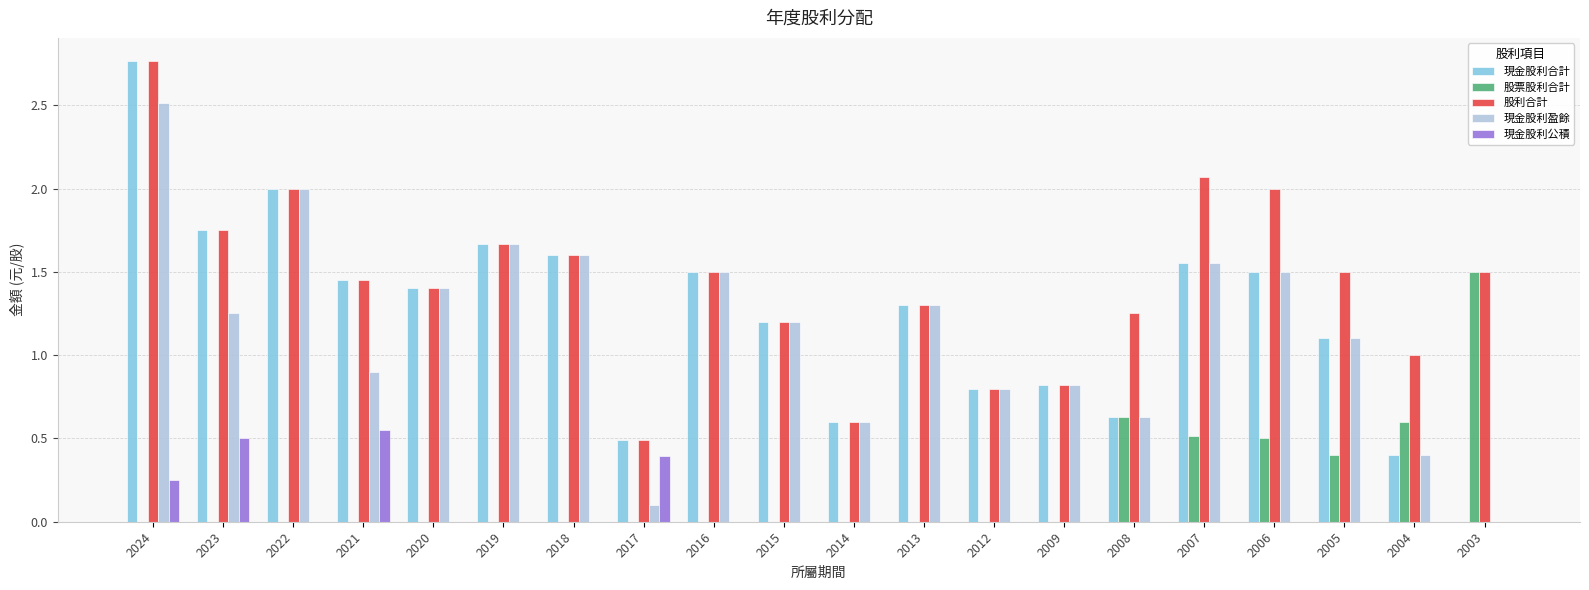

What is the total value across all series at 2019?

5.0